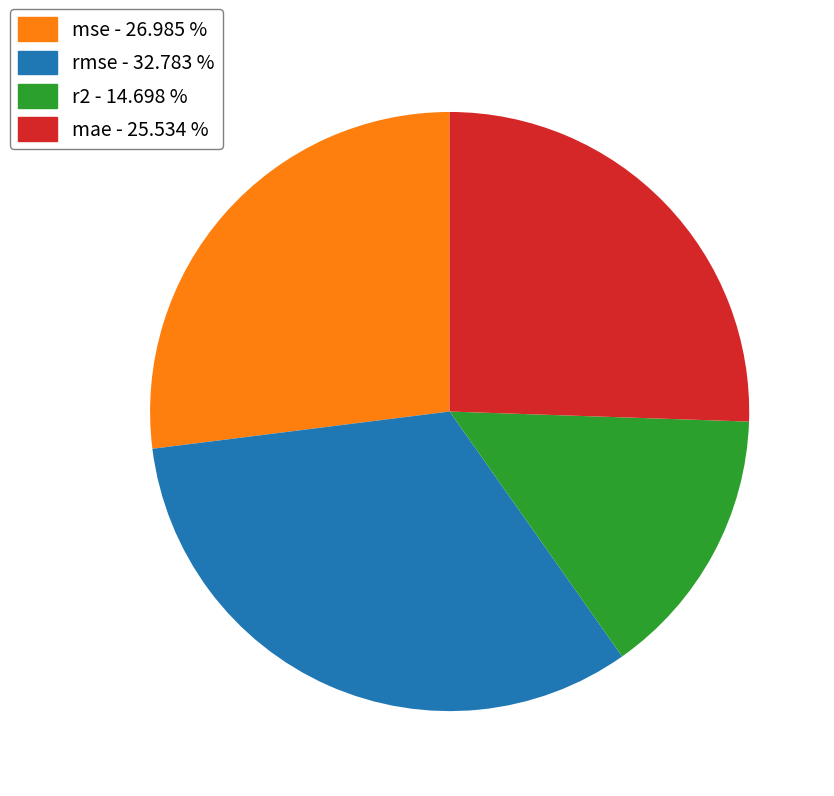

Do r2 and rmse together represent more than half of the pie?

No